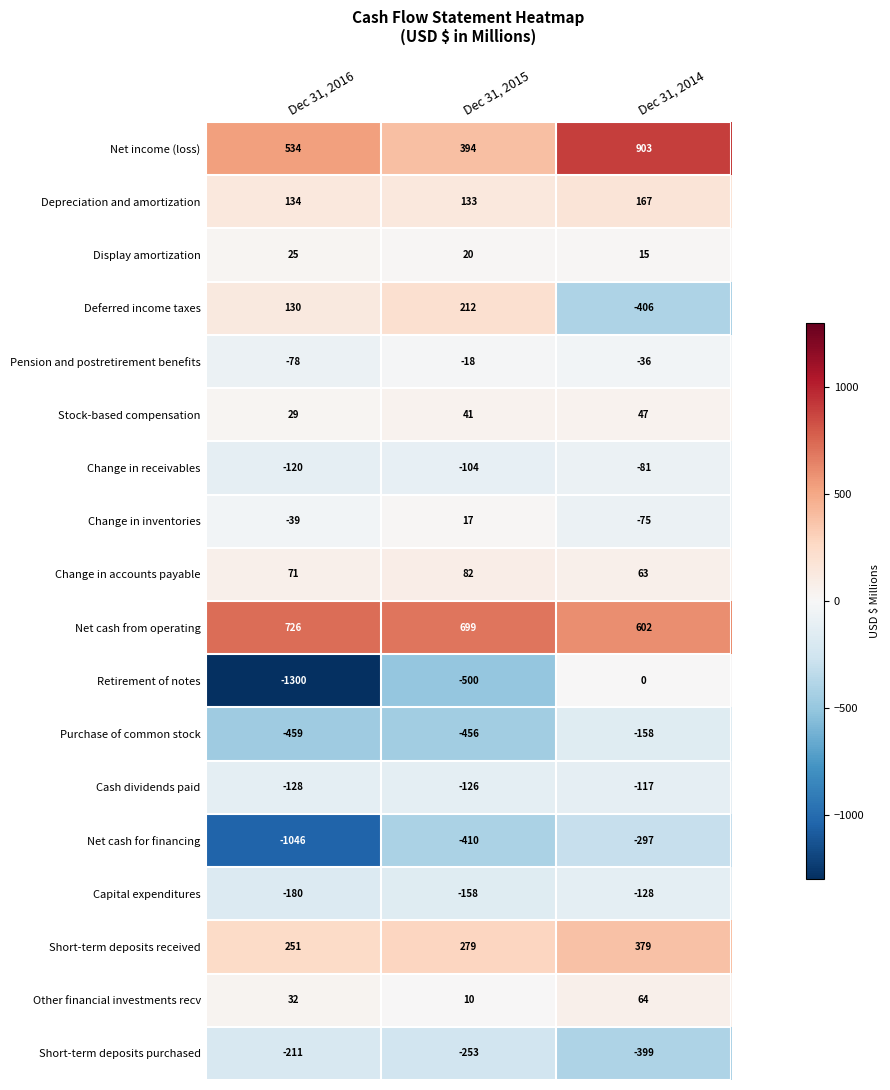

What is the sum of all Change in accounts payable values?

216